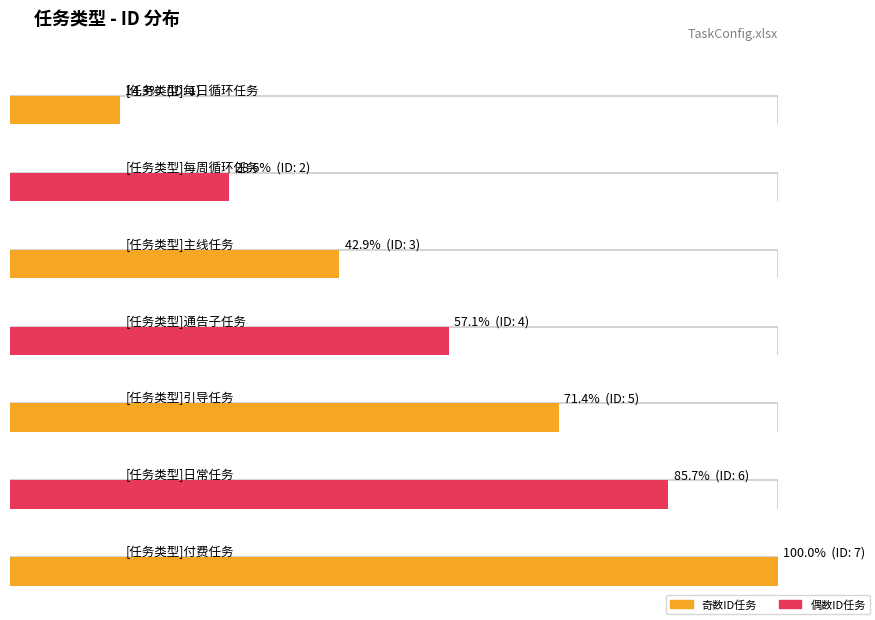

What is the change in value from [任务类型]日常任务 to [任务类型]付费任务?

+1